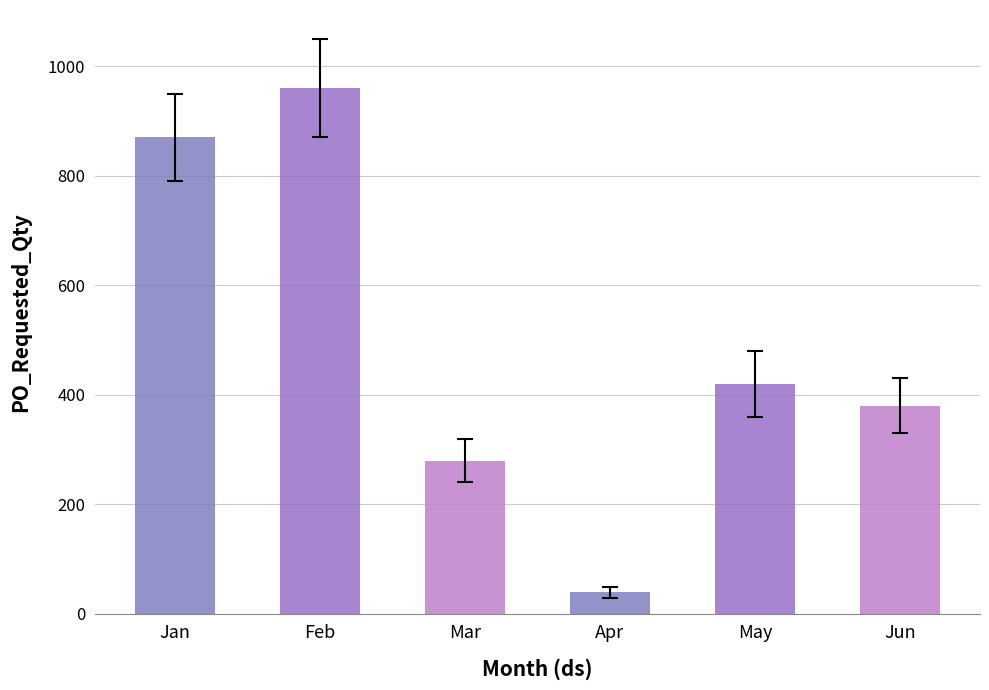

Does the chart contain any negative values?

No